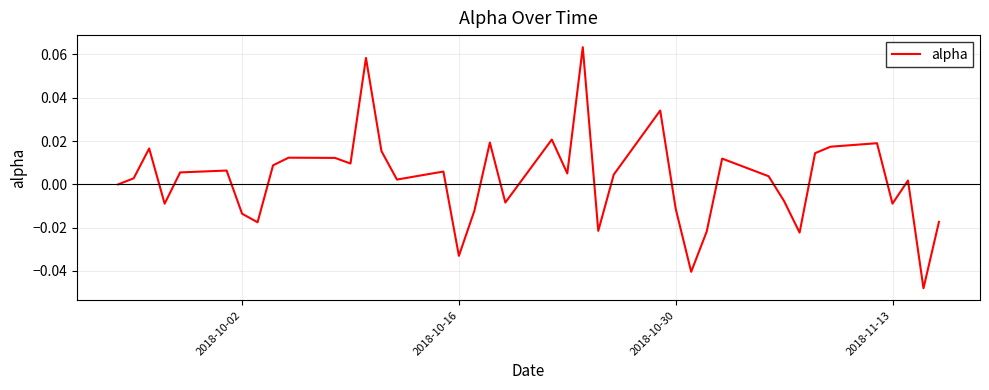

Does the chart have visible grid lines?

Yes